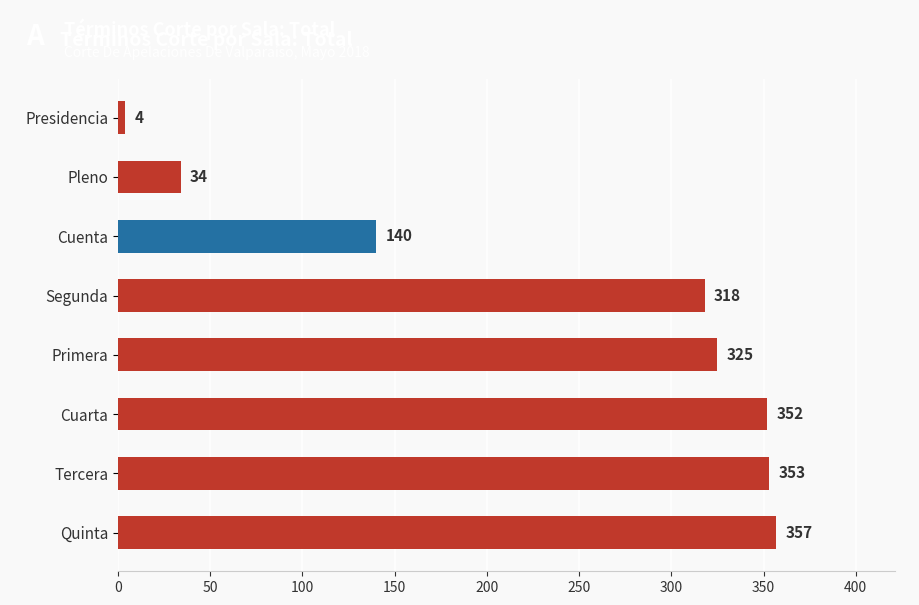

Rank the categories by value from highest to lowest.

Quinta, Tercera, Cuarta, Primera, Segunda, Cuenta, Pleno, Presidencia